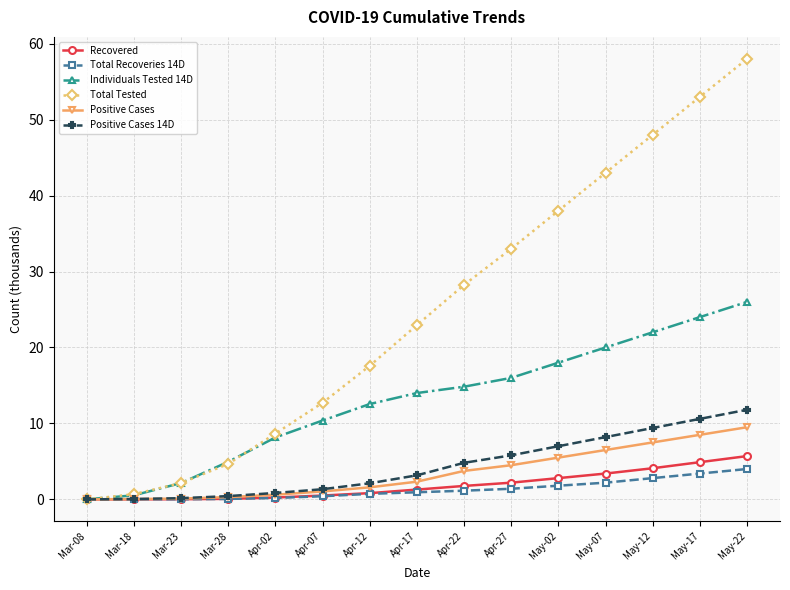

What is the difference between the Recovered values at May-02 and Apr-07?

2.3